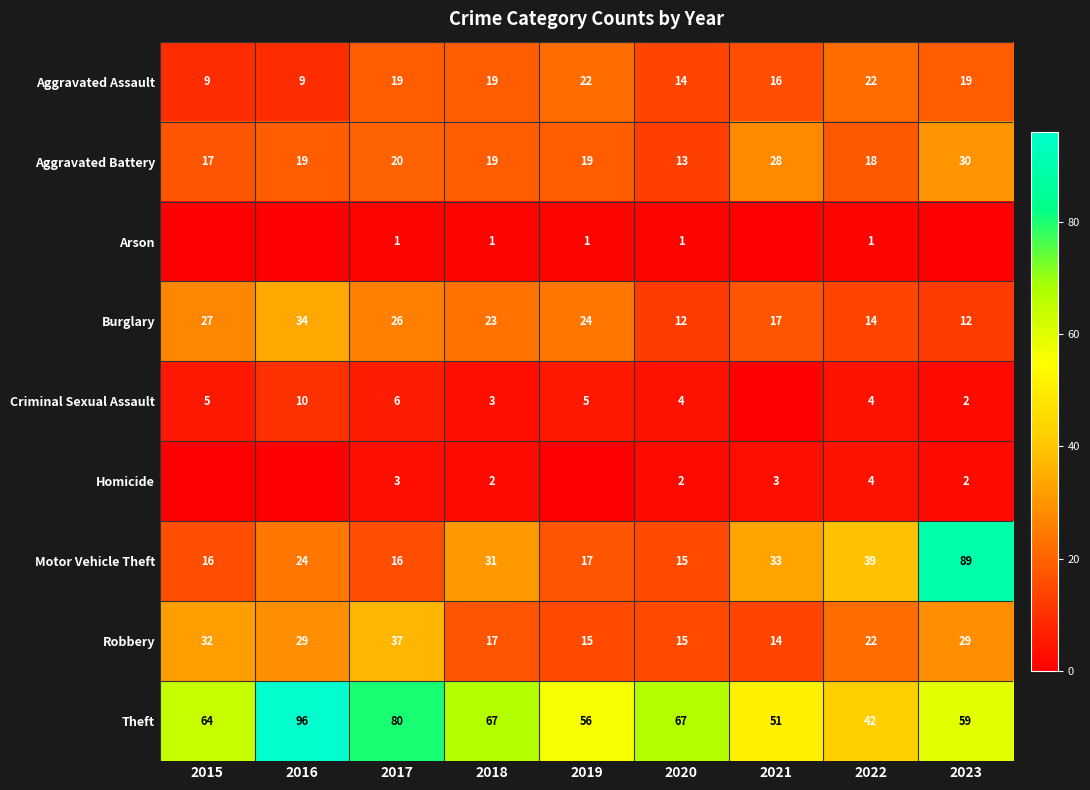

What is the difference between the maximum and minimum values in the Aggravated Assault series?

13